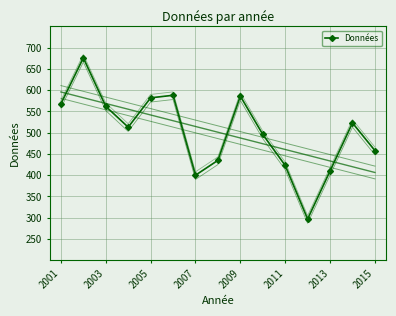

How many values exceed 513?

7